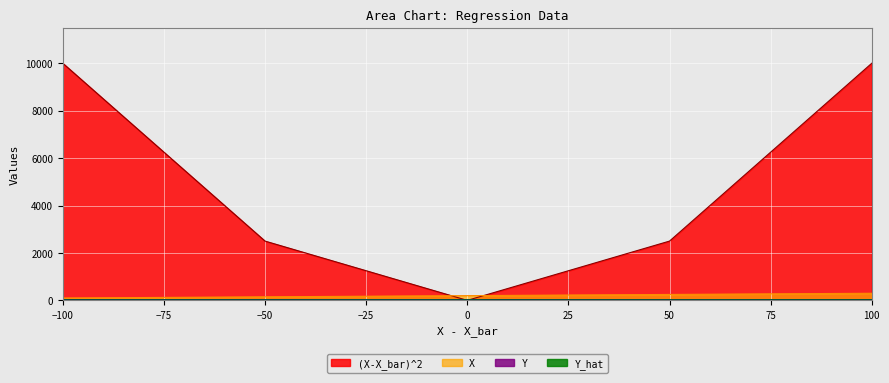

What are all the series names shown in the legend?

X, Y, Y_hat, (X-X_bar)^2